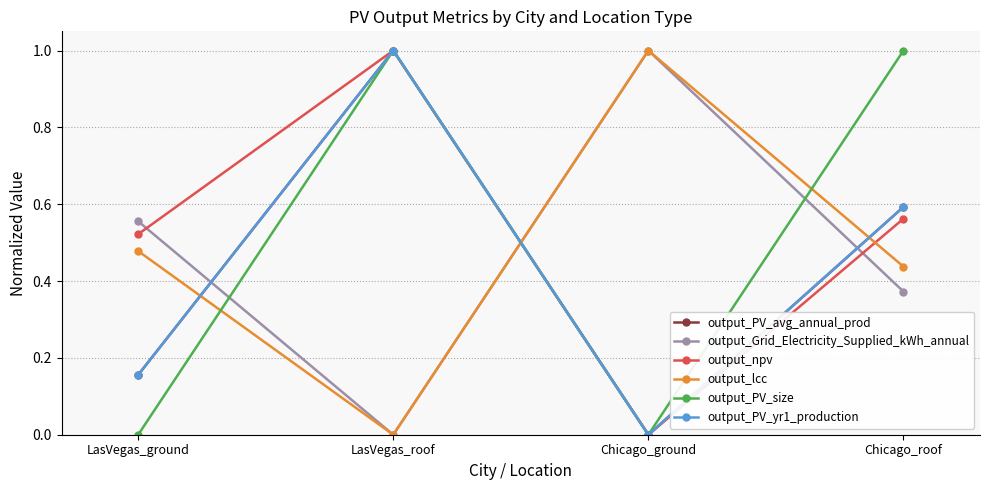

What is the highest value of the output_Grid_Electricity_Supplied_kWh_annual series?

1.0